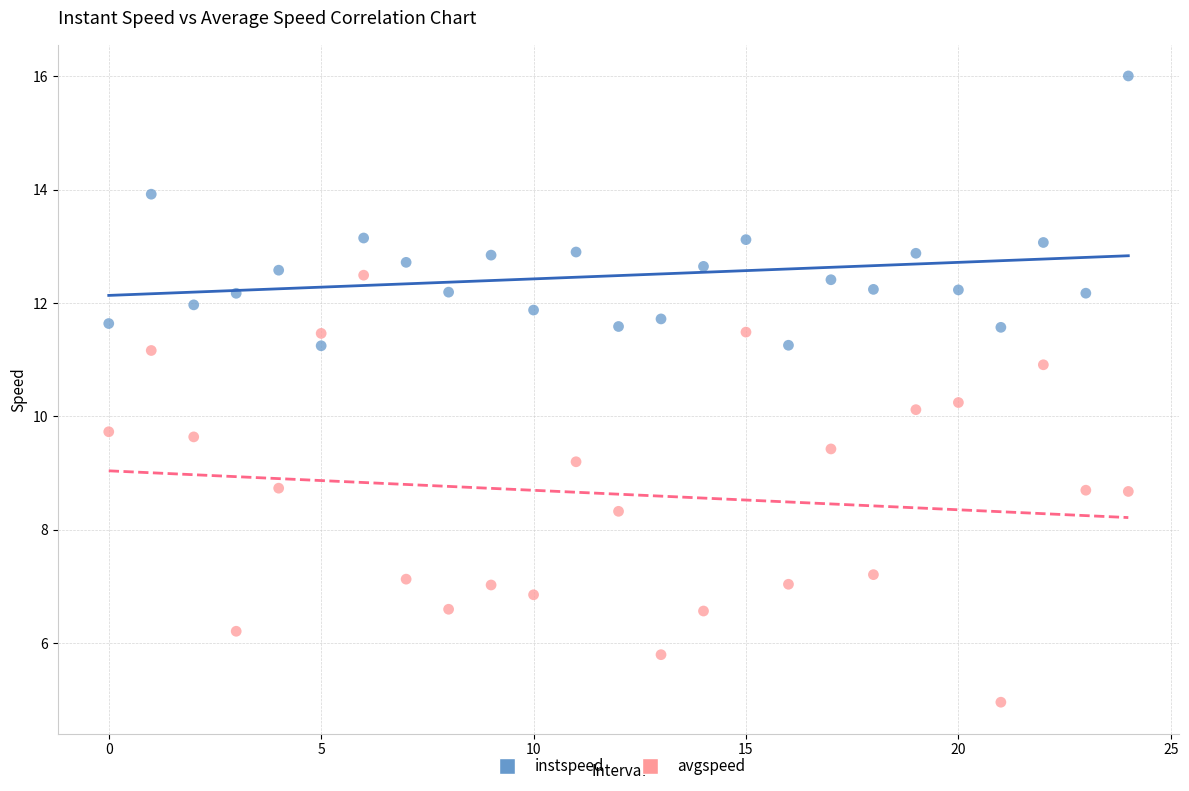

Across all data points, what is the range of Y values (max minus min)?

11.1